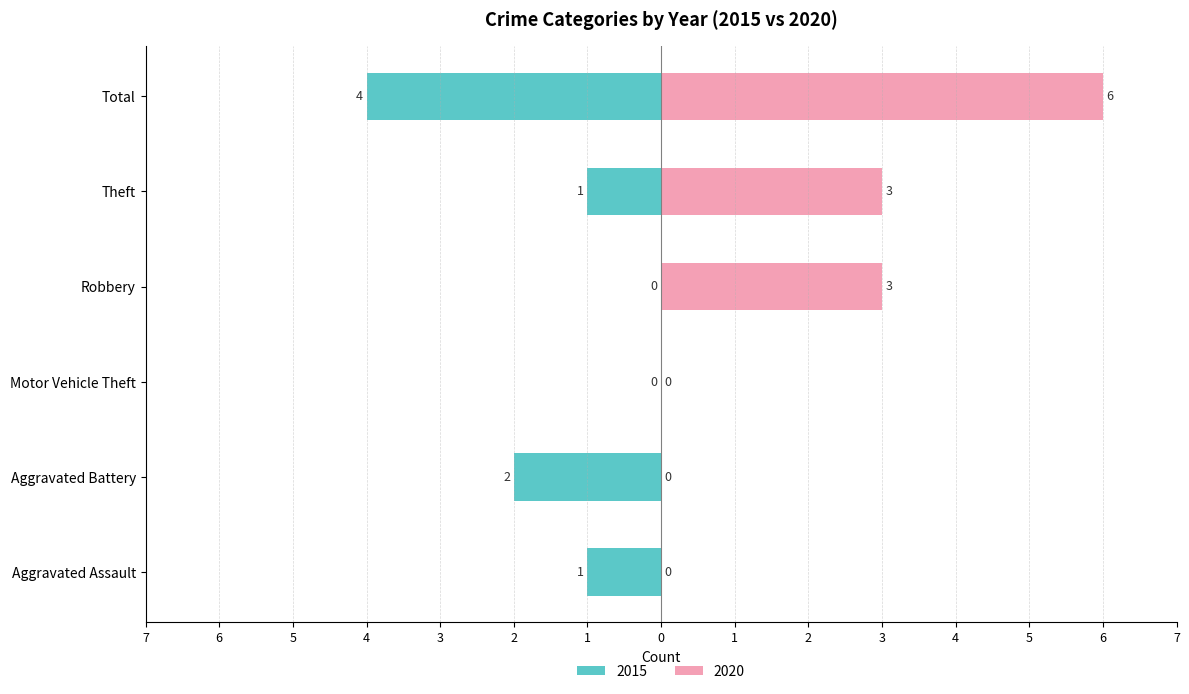

What is the label of the 6th bar from the right?

Aggravated Assault